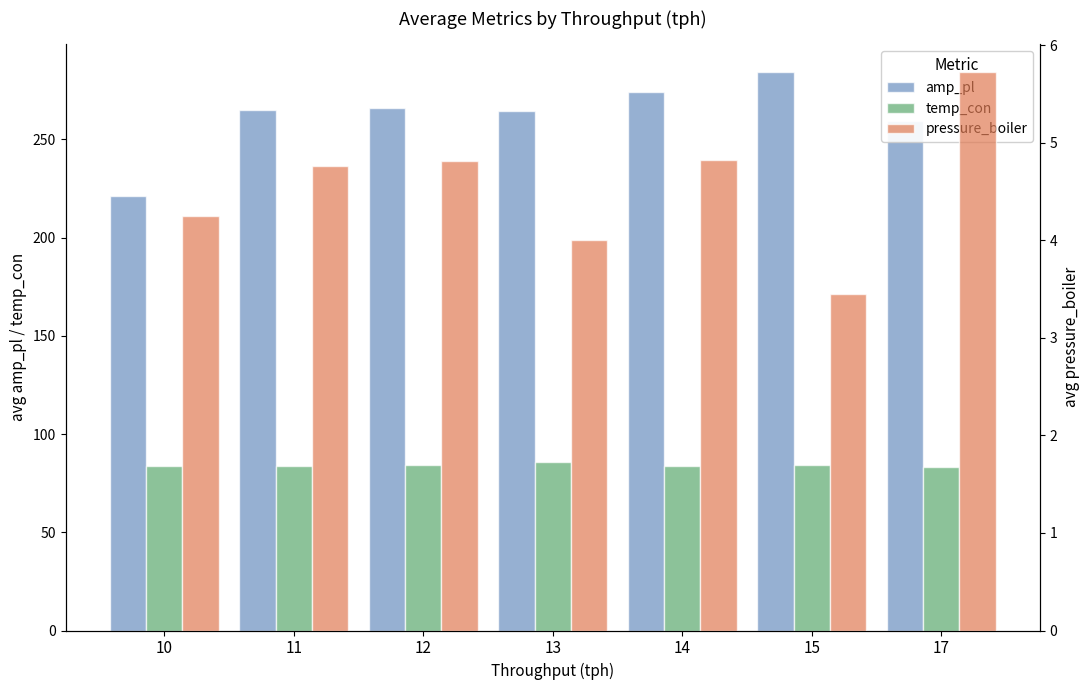

The value of pressure_boiler at 14 is 4.8. True or false?

True